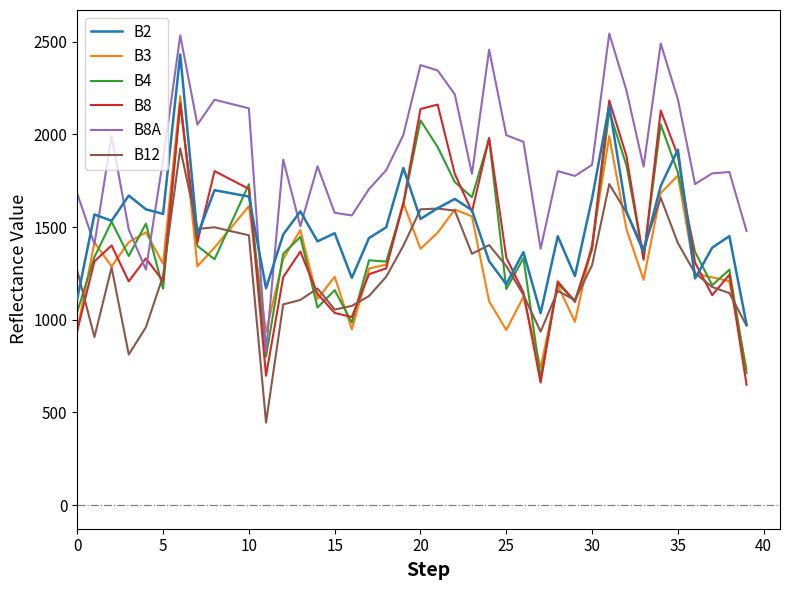

What is the maximum value shown in the chart?

2544